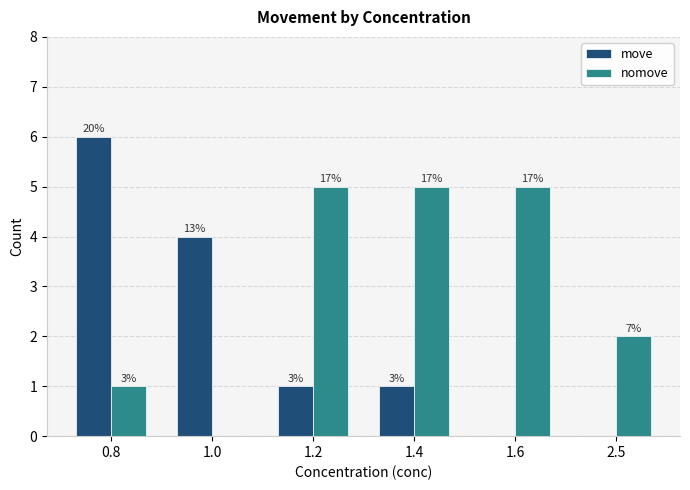

What are all the series names shown in the legend?

move, nomove